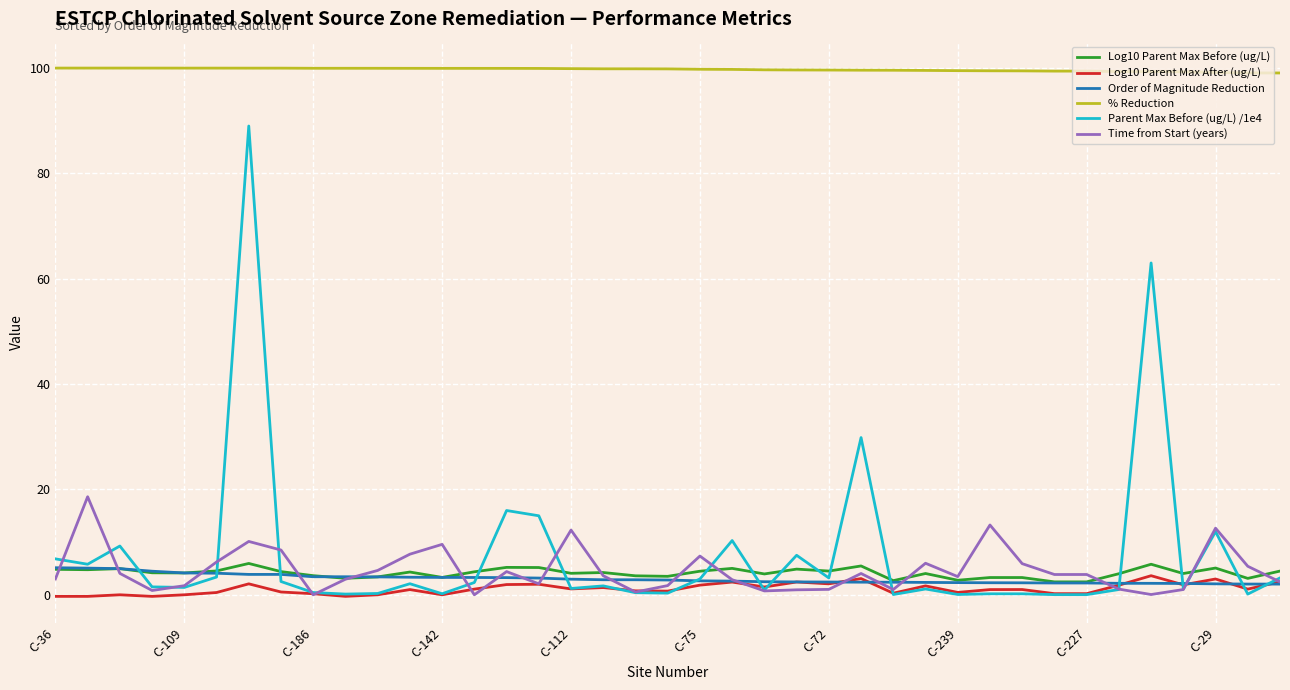

True or false: Log10 Parent Max Before (ug/L) and % Reduction intersect in this chart.

False